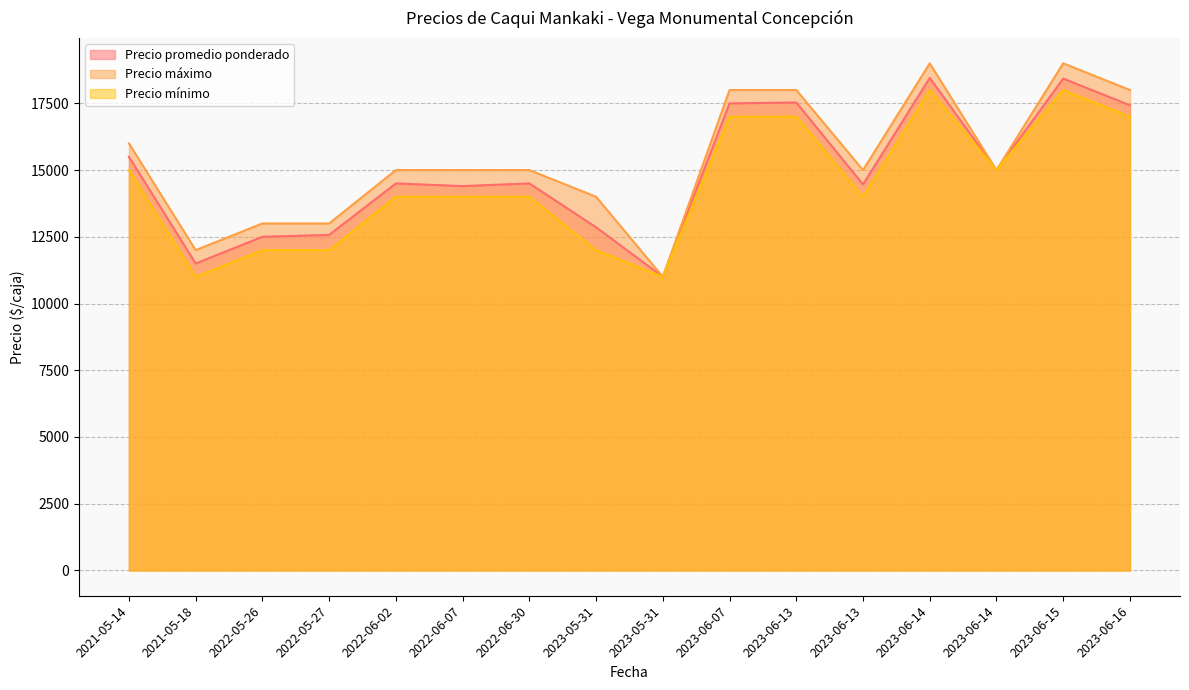

List the series in order of their peak value, highest first.

Precio máximo, Precio promedio ponderado, Precio mínimo